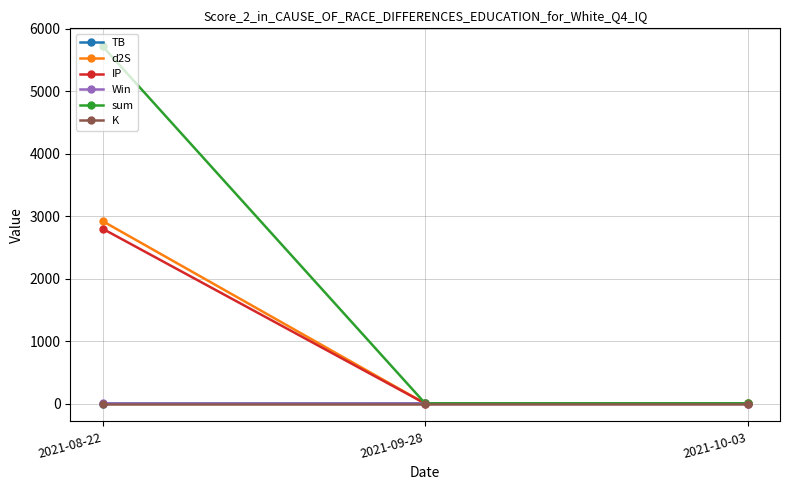

Does the chart have visible grid lines?

Yes